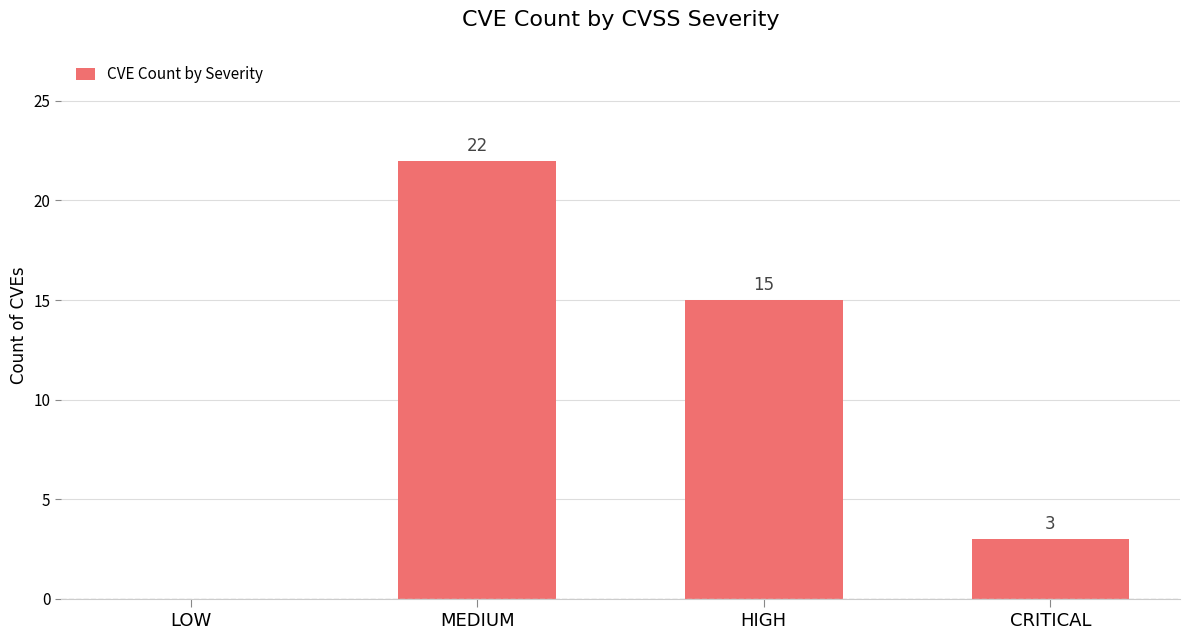

Reading right to left, list all the values displayed in this chart.

3	15	22	0